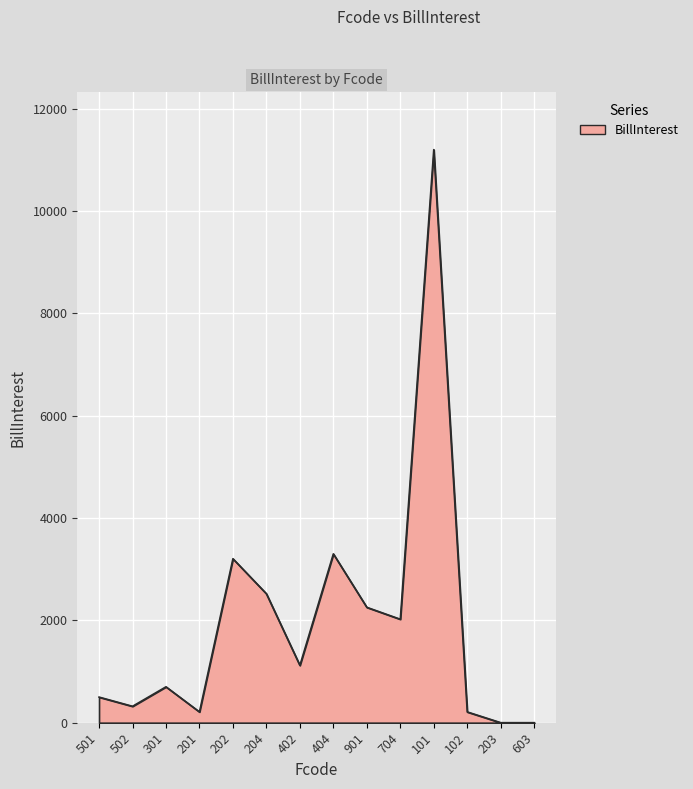

True or false: the data shows 210 at 102.

True